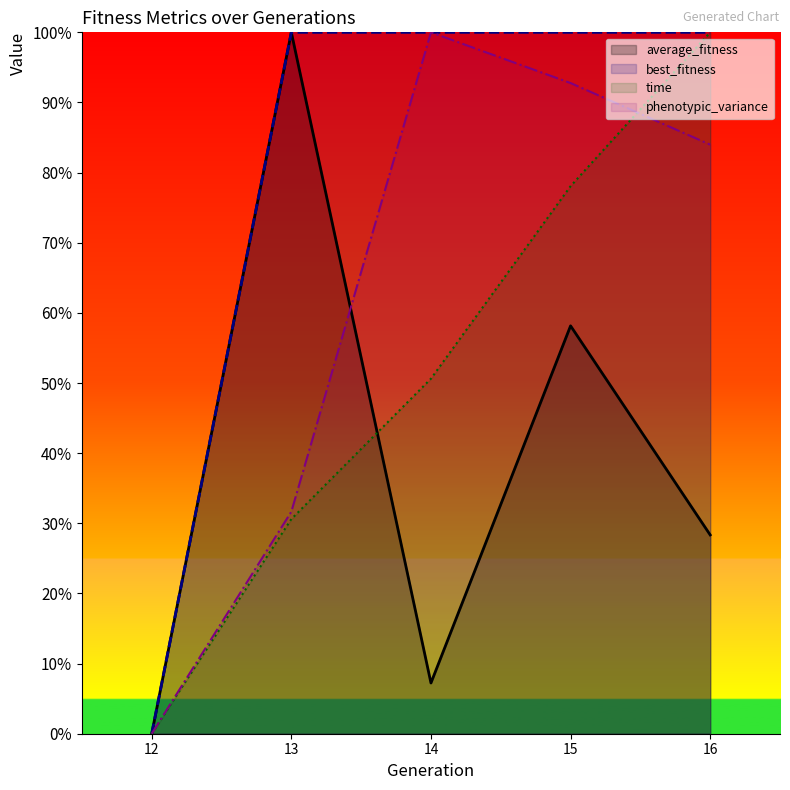

Reading right to left, what are all the values shown in this chart?

average_fitness: 16=28.3	15=58.2	14=7.2	13=100.0	12=0.0
phenotypic_variance: 16=84.0	15=92.8	14=100.0	13=31.7	12=0.0
time: 16=100.0	15=78.1	14=50.6	13=30.6	12=0.0
best_fitness: 16=100.0	15=100.0	14=100.0	13=100.0	12=0.0